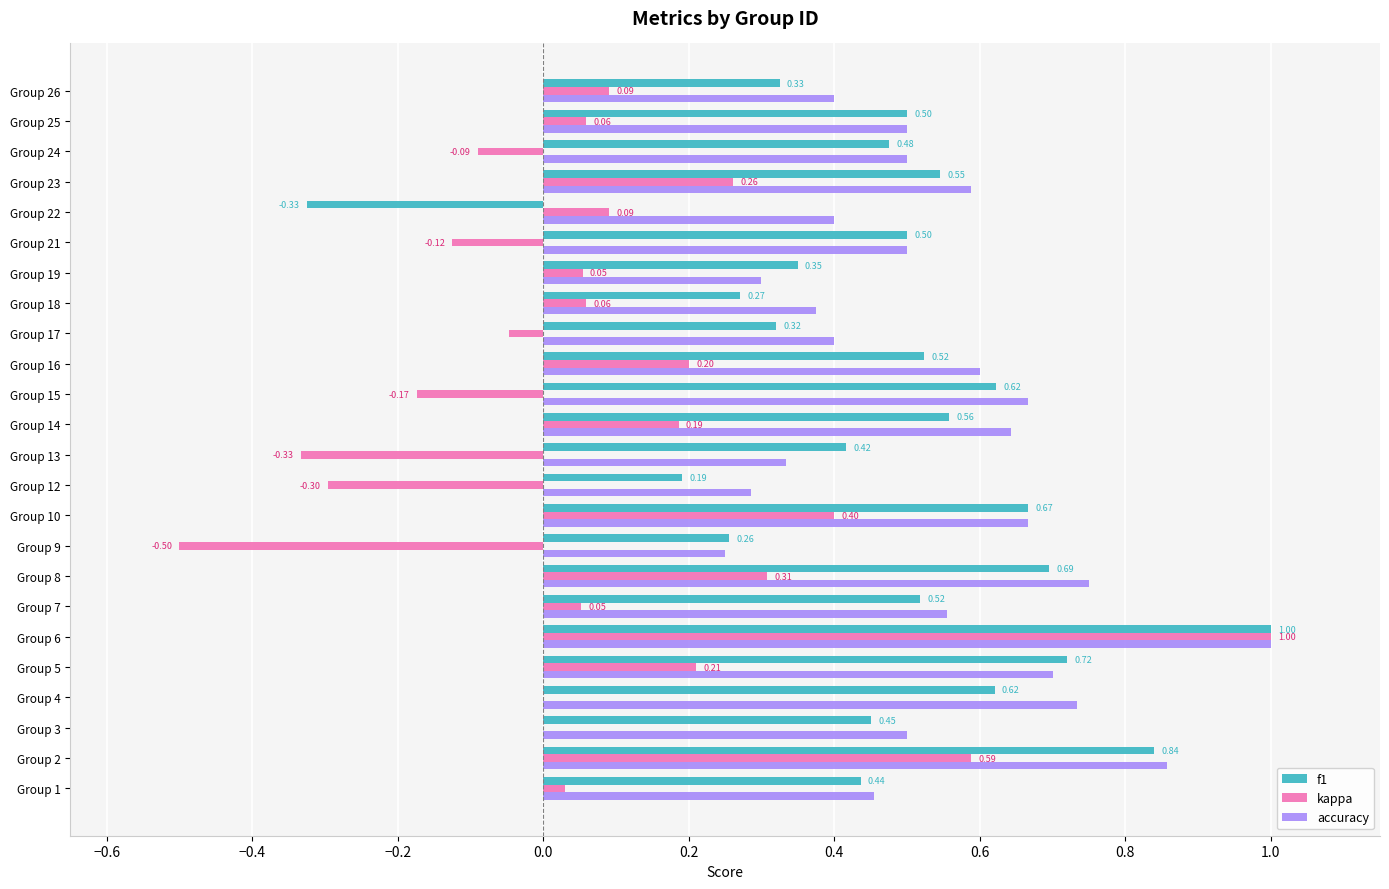

Which series has the largest total across all categories?

accuracy